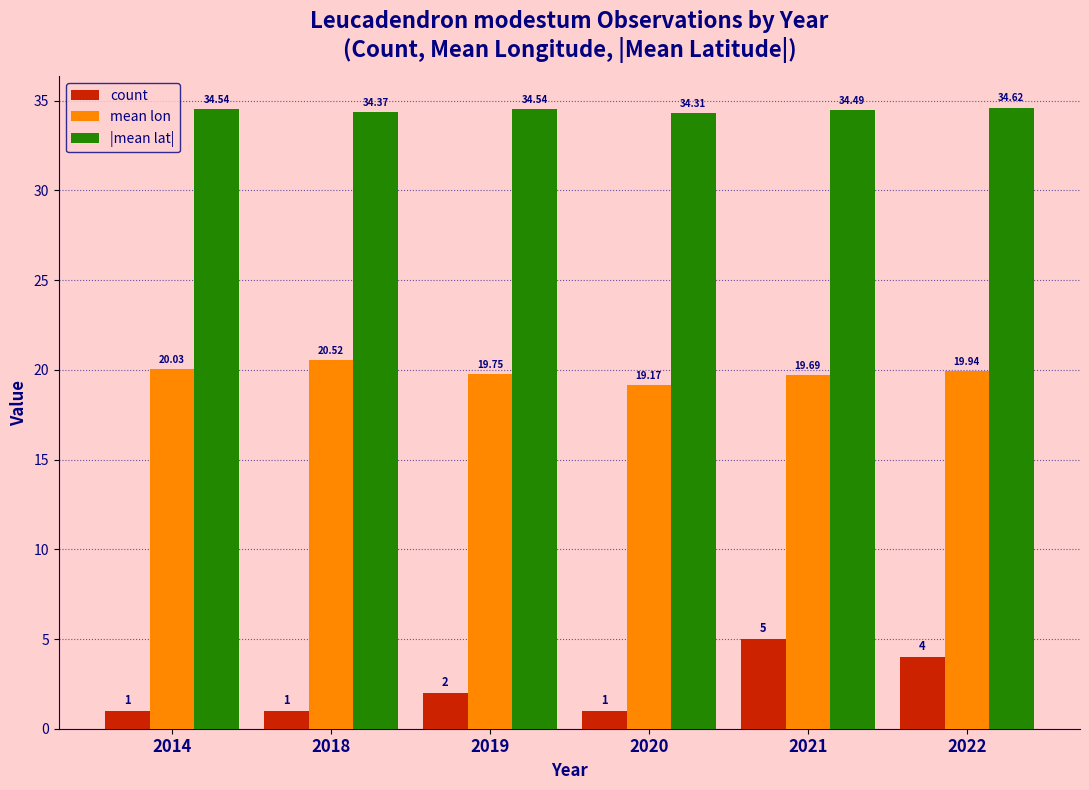

What is the difference between the maximum and minimum values in the |mean lat| series?

0.3